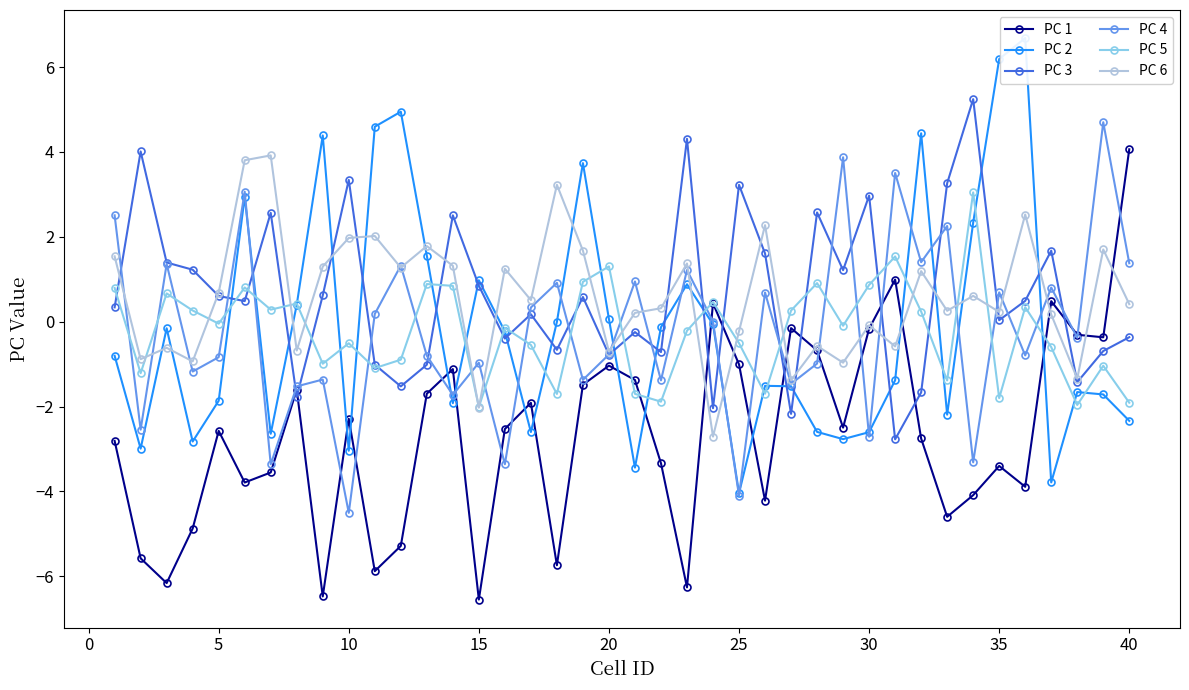

What is the minimum value shown in the chart?

-6.5